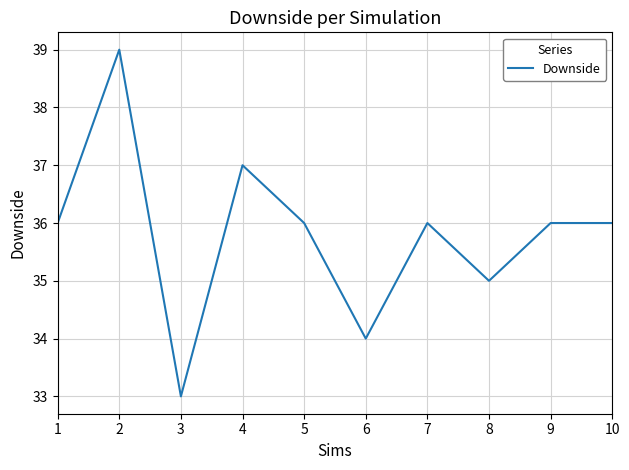

What is the greatest value displayed?

39